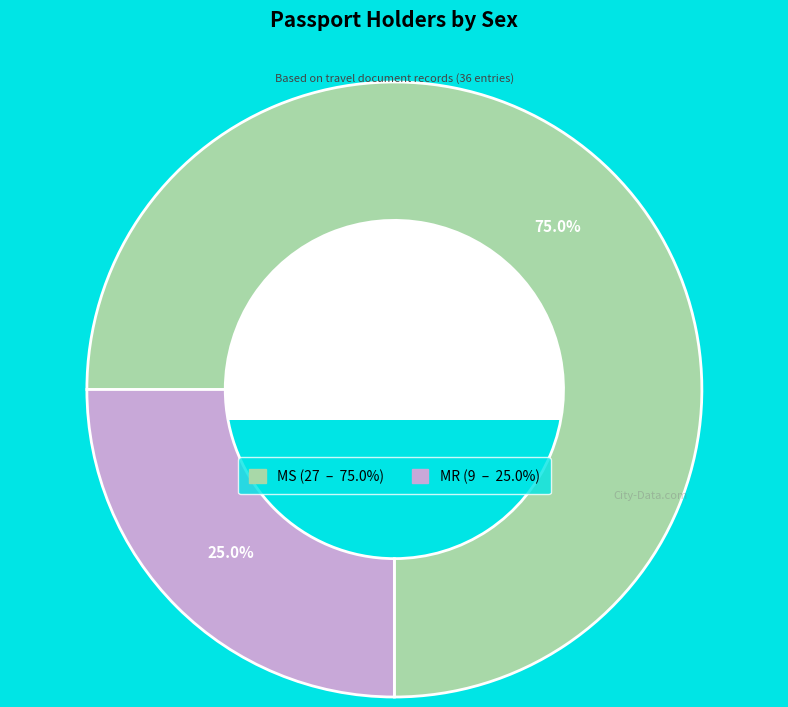

Is MS the majority of the pie?

Yes